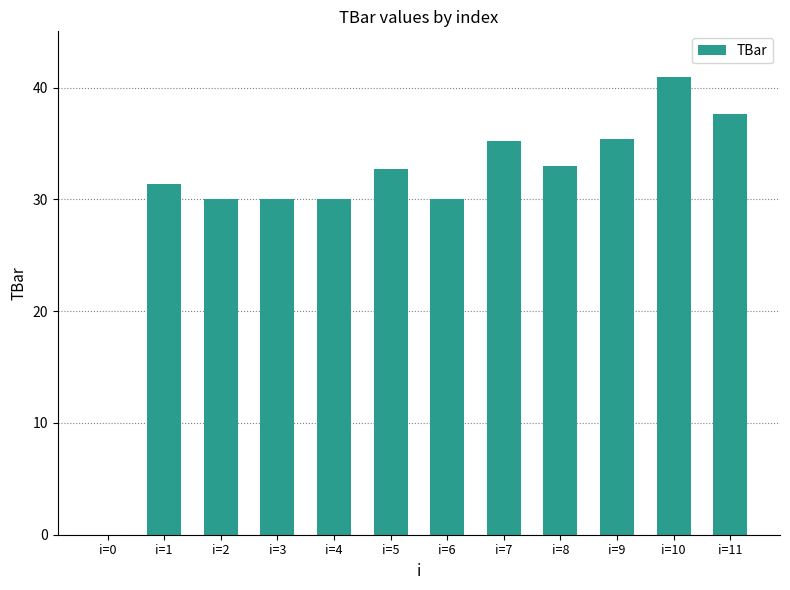

What is the change in value from i=5 to i=9?

+2.6